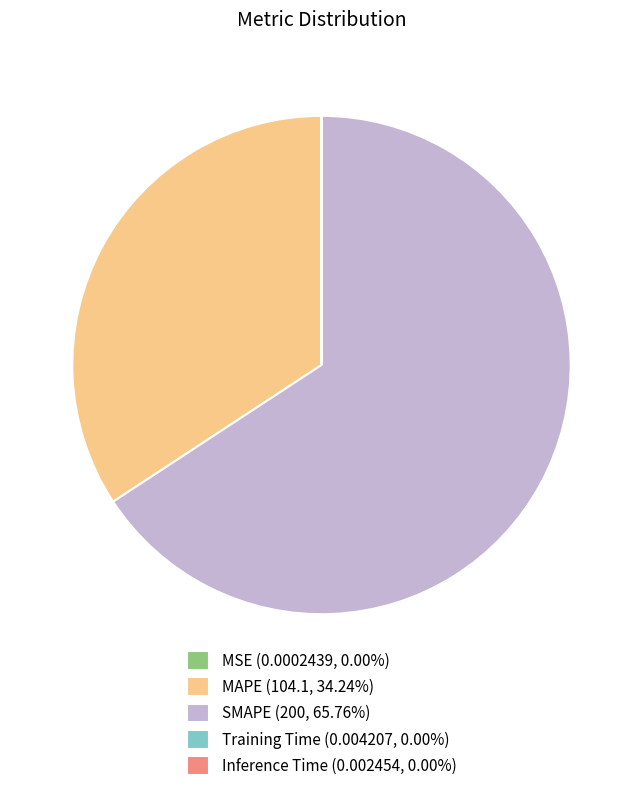

Is there any slice that represents more than half of the pie?

Yes